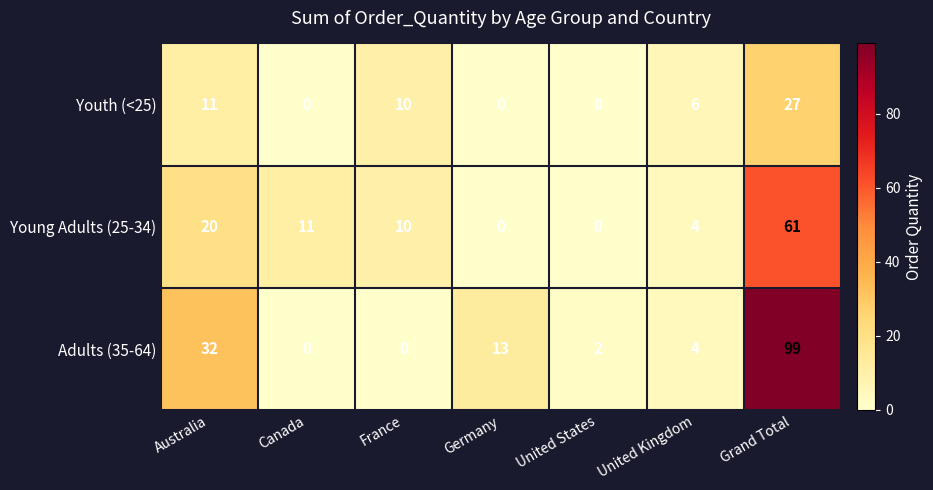

What is the difference between the highest and lowest values at Germany?

13